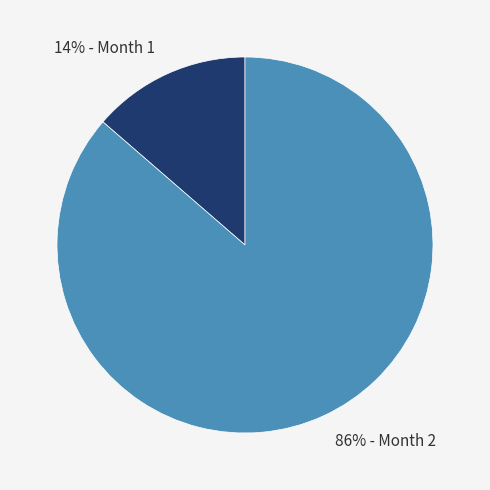

Is the sum of 86% - Month 2 and 14% - Month 1 greater than half?

Yes